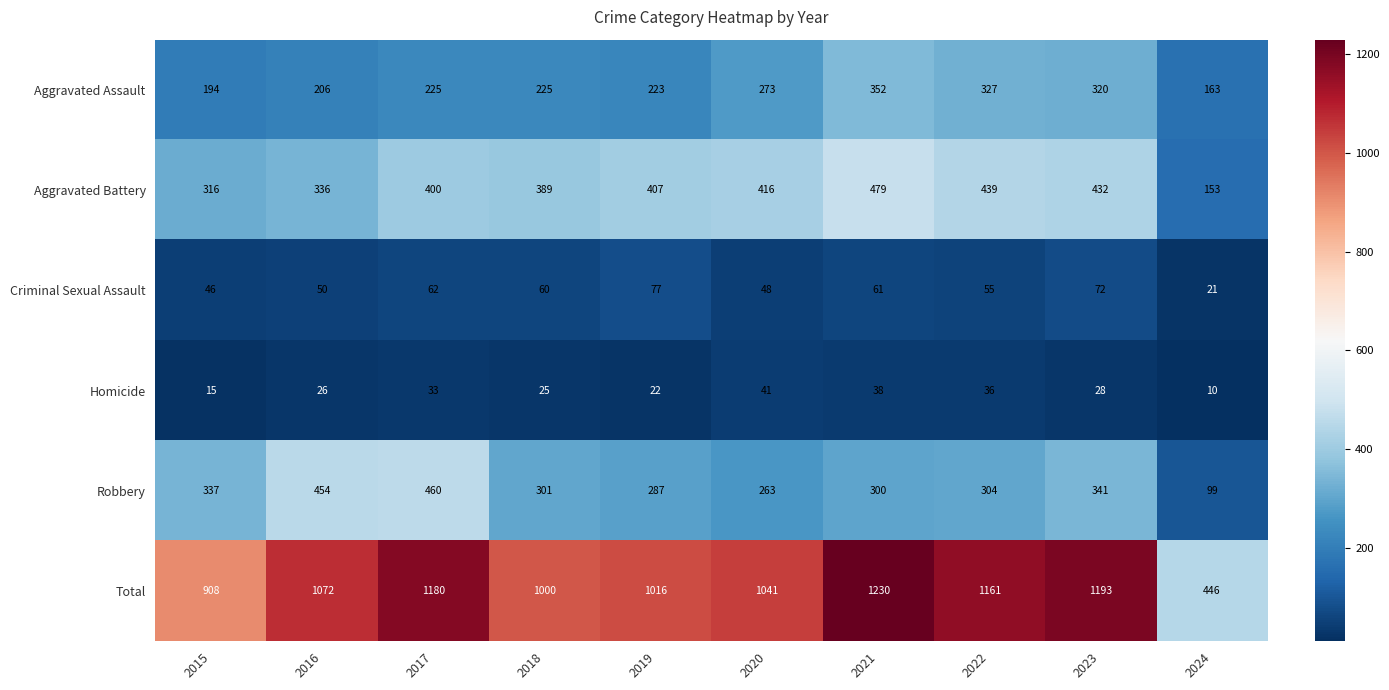

How many data points does each series have?

10